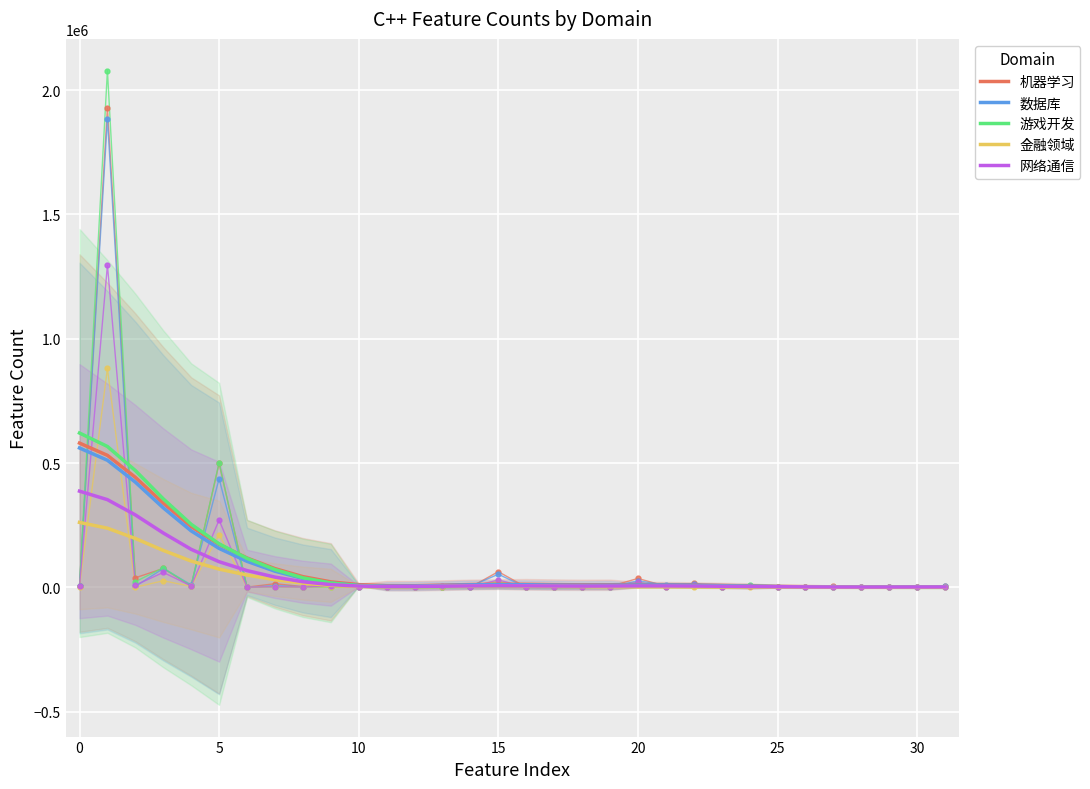

Which series has the largest range (max minus min)?

游戏开发